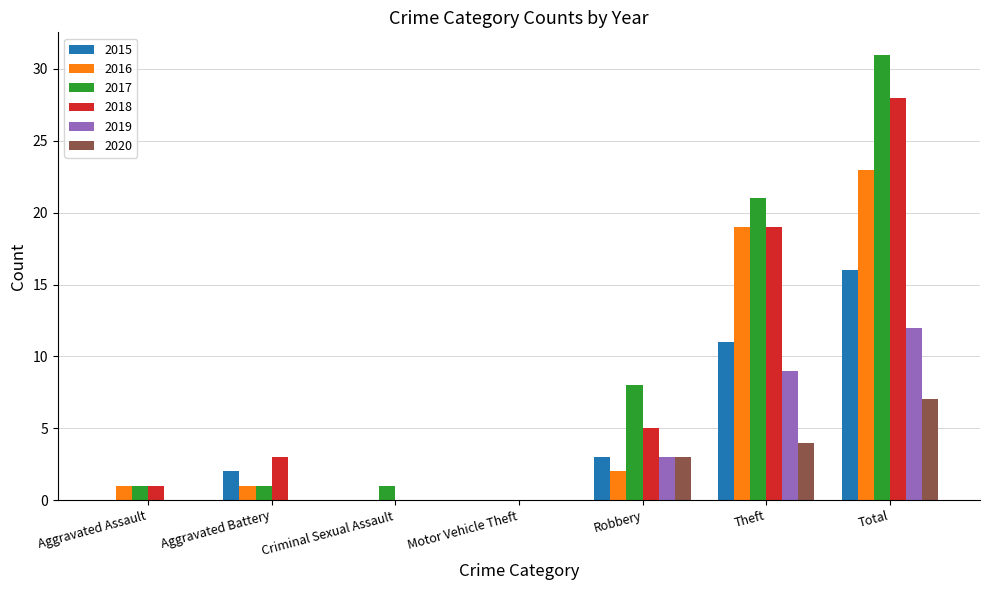

Reading left to right, extract all data points from this chart.

2015: 0	2	0	0	3	11	16
2016: 1	1	0	0	2	19	23
2017: 1	1	1	0	8	21	31
2018: 1	3	0	0	5	19	28
2019: 0	0	0	0	3	9	12
2020: 0	0	0	0	3	4	7